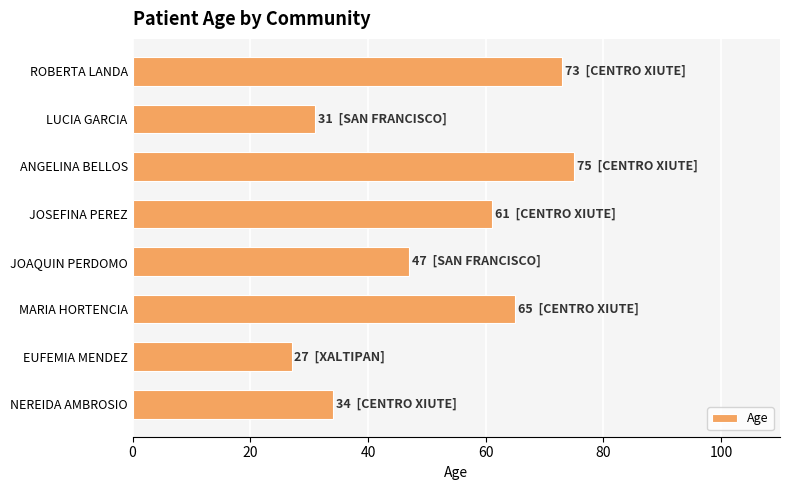

Reading bottom to top, extract all data points from this chart.

34	27	65	47	61	75	31	73